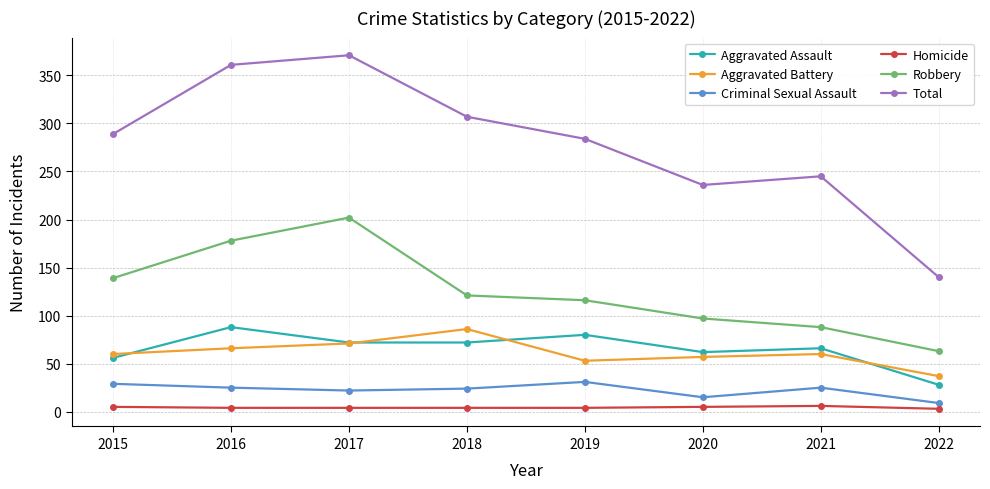

True or false: Aggravated Battery and Criminal Sexual Assault cross at least once.

False